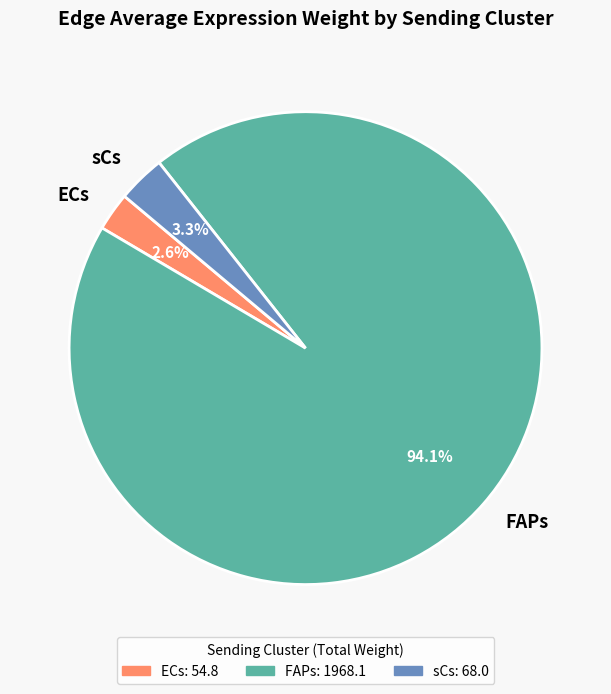

Which slice is the largest?

FAPs